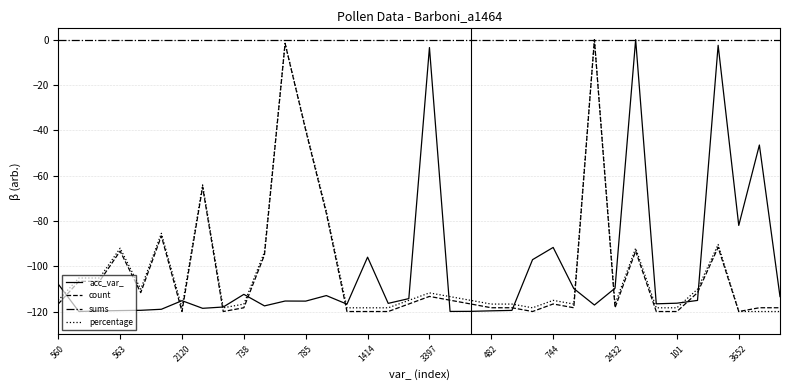

At which category is the sum across all series the highest?

26